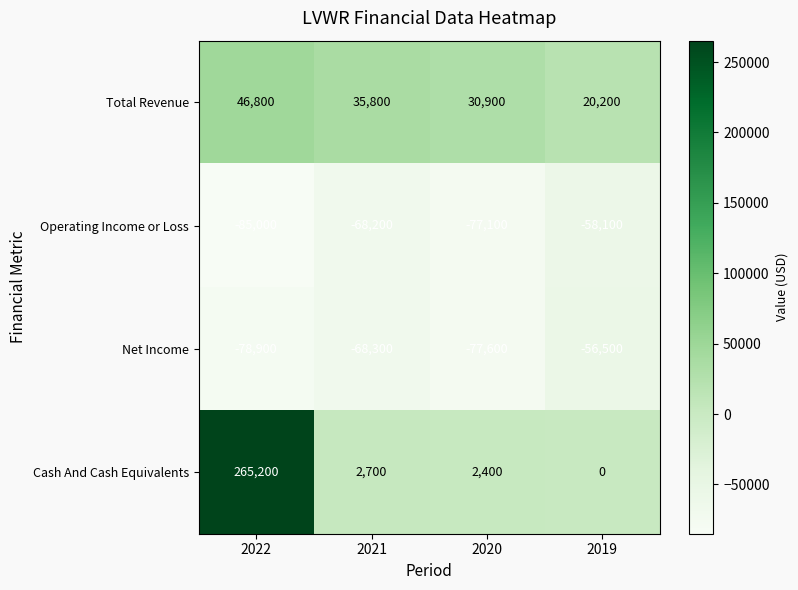

What is the average value of the Operating Income or Loss series?

-72100